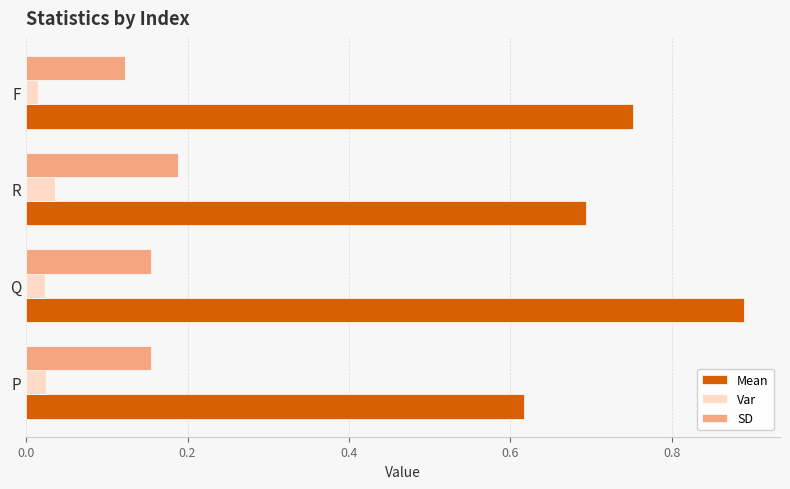

True or false: Mean has a value of 0.2 at P.

False